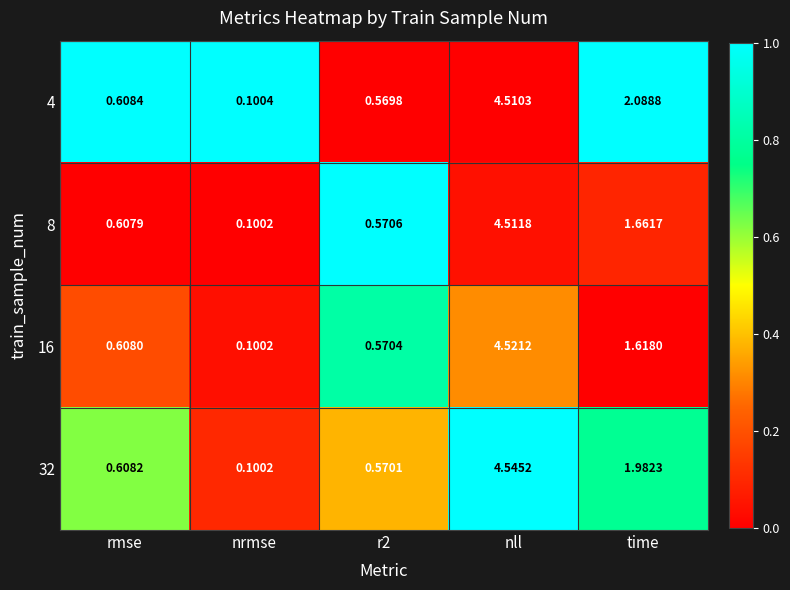

Which category has the lowest value across all series?

nrmse